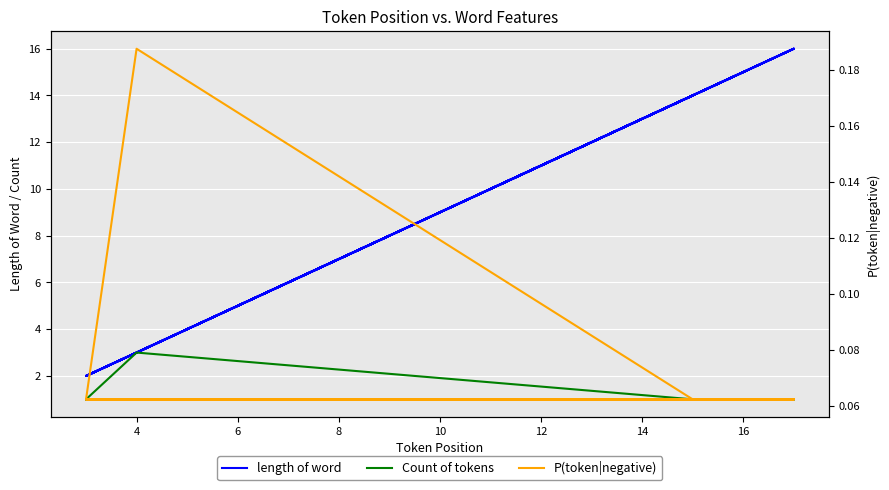

What is the difference between the maximum and second lowest values in the P(token|negative) series?

0.1